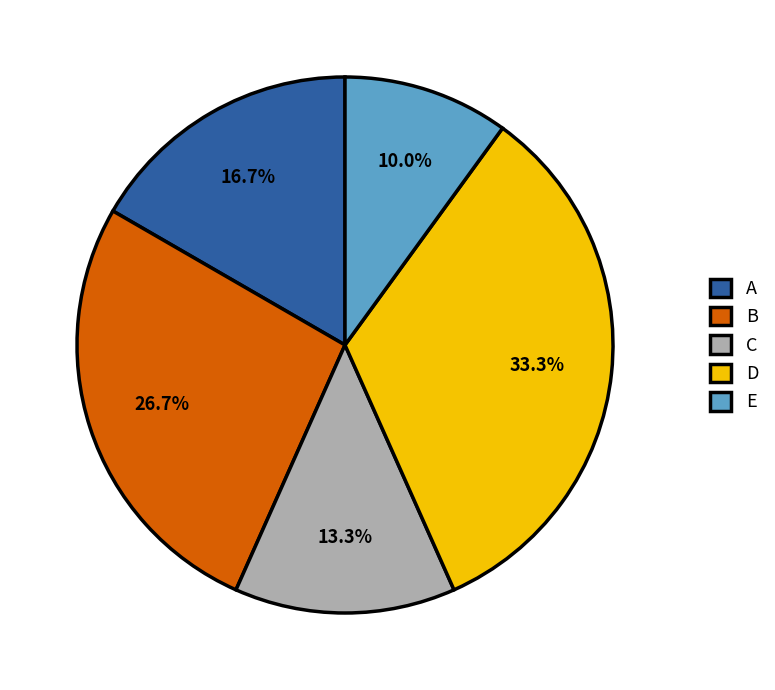

Is B the majority of the pie?

No